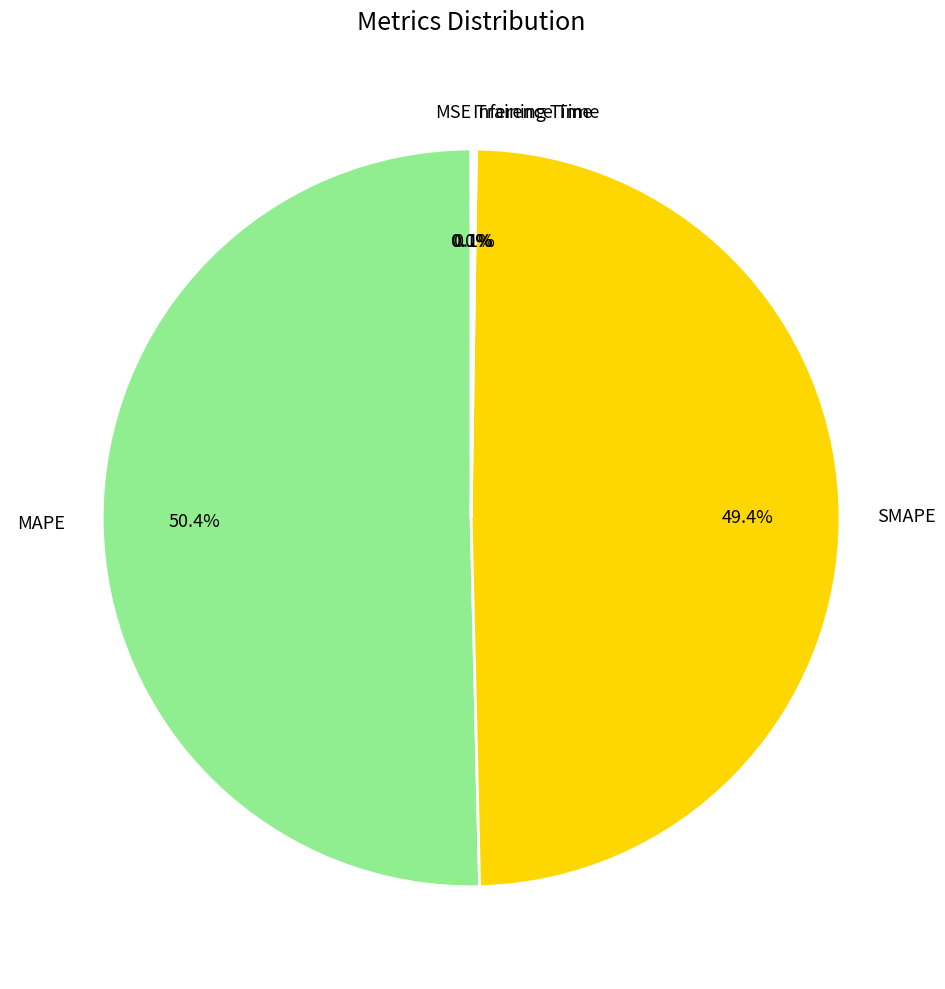

Which category has the biggest portion of the pie?

MAPE